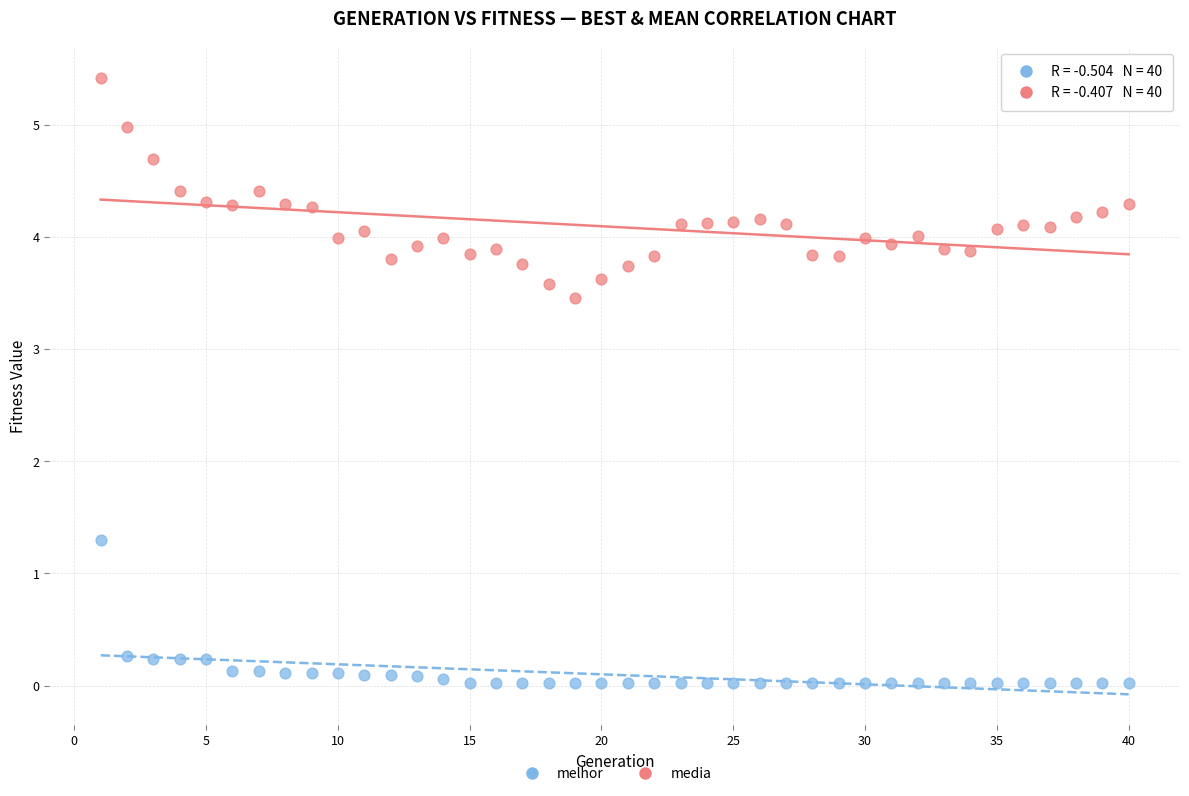

Across all data points, what is the range of Y values (max minus min)?

5.4